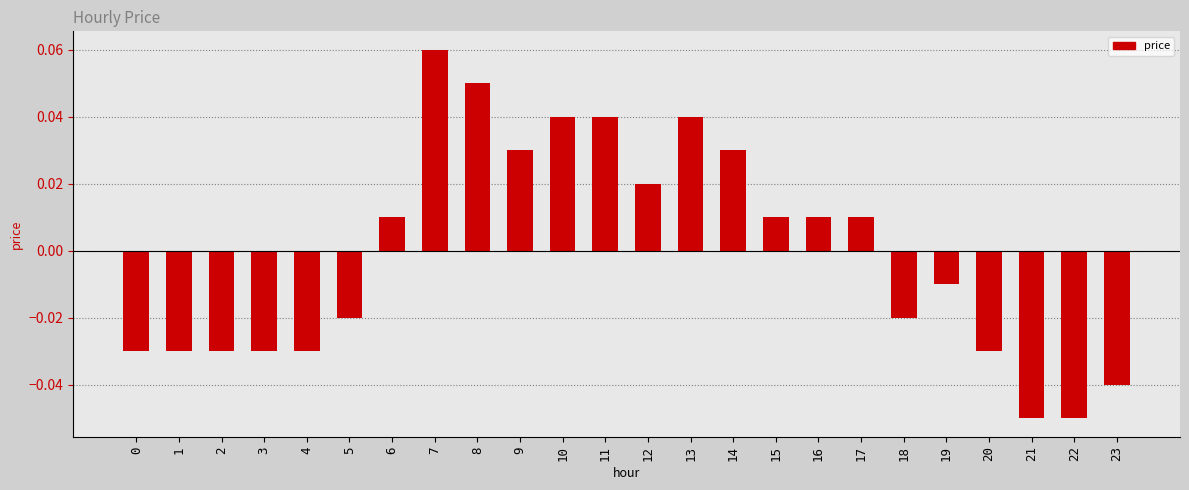

Which label corresponds to the largest value in the chart?

7